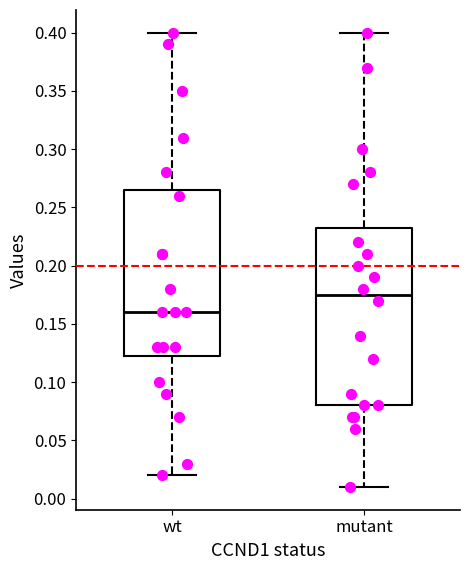

Reading left to right, read every box against the y-axis: the position of its median line, the range the box covers, and the ends of its whiskers. The values are not printed on the chart, so give them approximately, as read against the axis.

wt: median 0.160, box 0.120 to 0.265, whiskers 0.020 to 0.400
mutant: median 0.175, box 0.080 to 0.235, whiskers 0.010 to 0.400